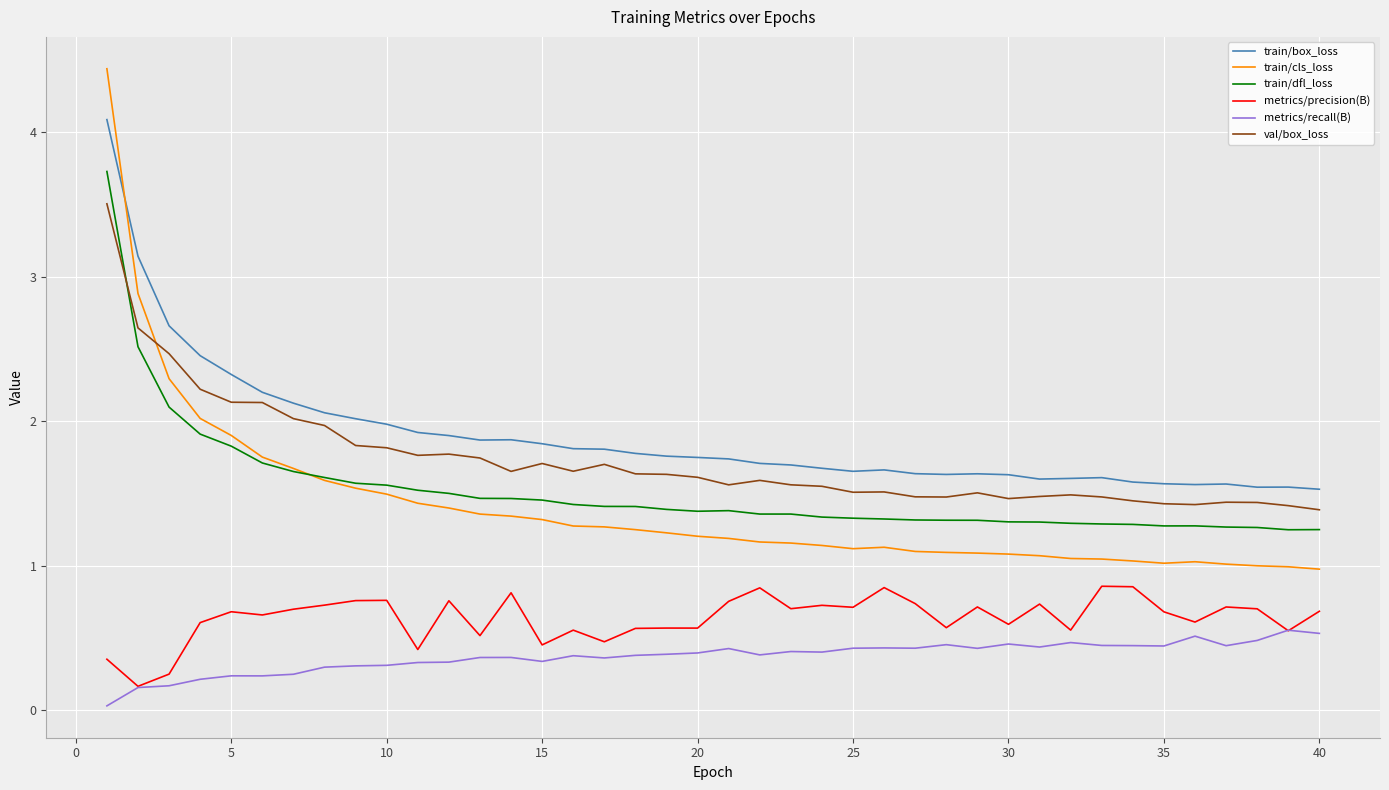

How many times do train/dfl_loss and train/cls_loss cross each other?

1